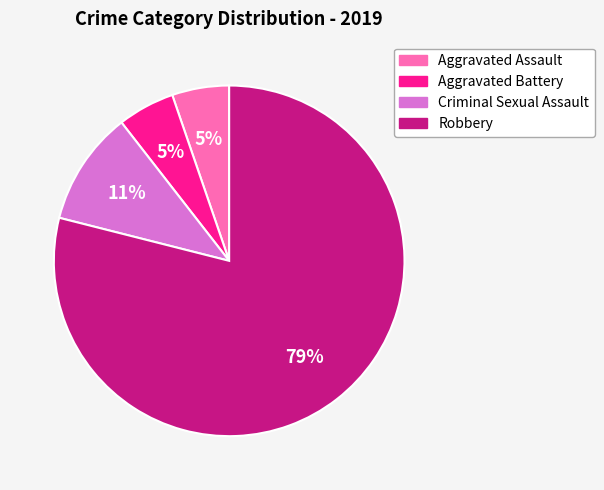

To the nearest percent, what is the difference between the largest and smallest slice percentages?

74%